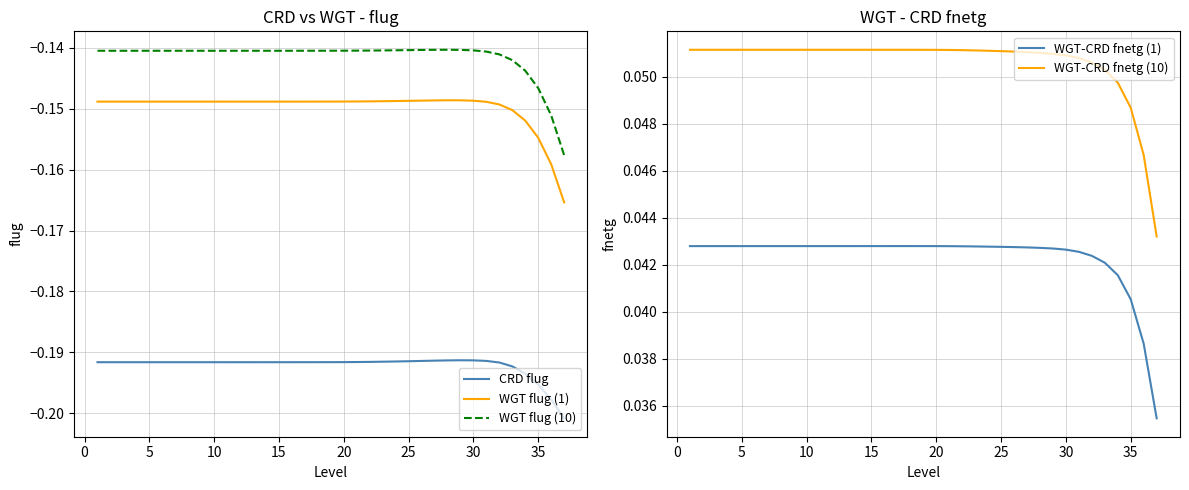

True or false: CRD flug and WGT flug (10) cross at least once.

False